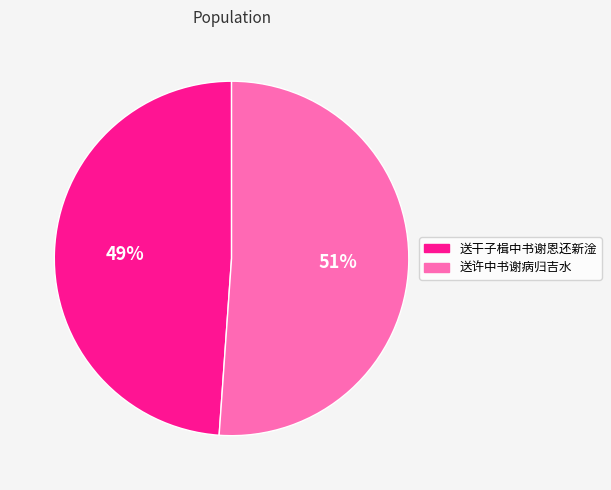

Which has a higher value, 送干子楫中书谢恩还新淦 or 送许中书谢病归吉水?

送许中书谢病归吉水